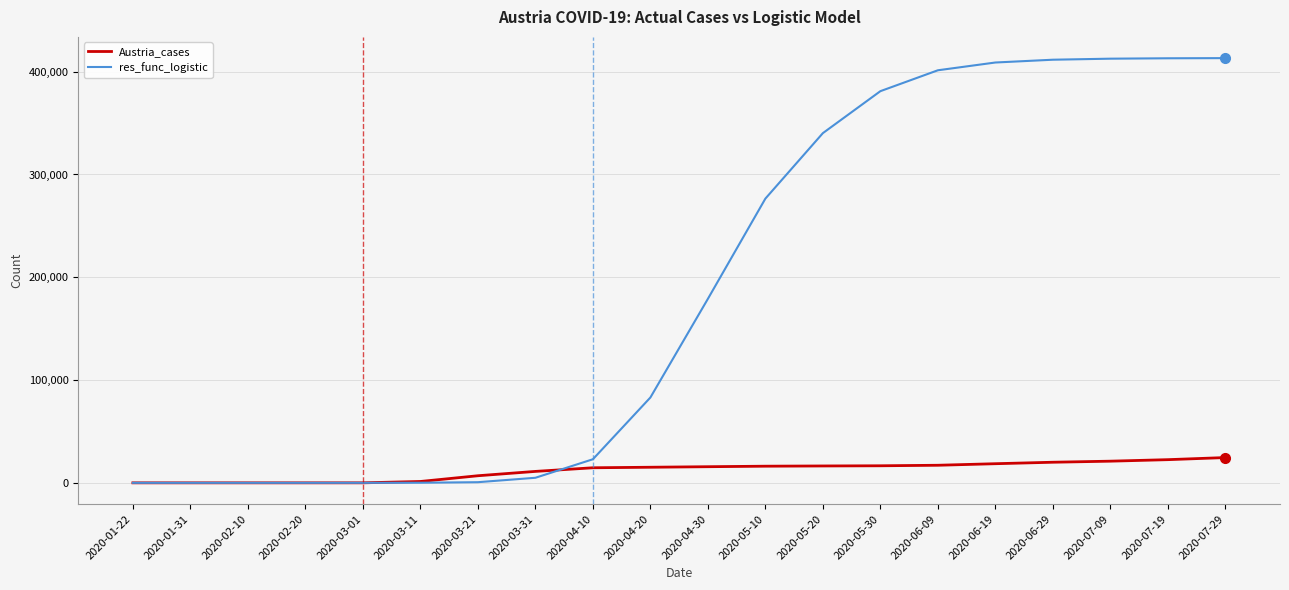

Rank the series by their maximum value, from highest to lowest.

res_func_logistic, Austria_cases